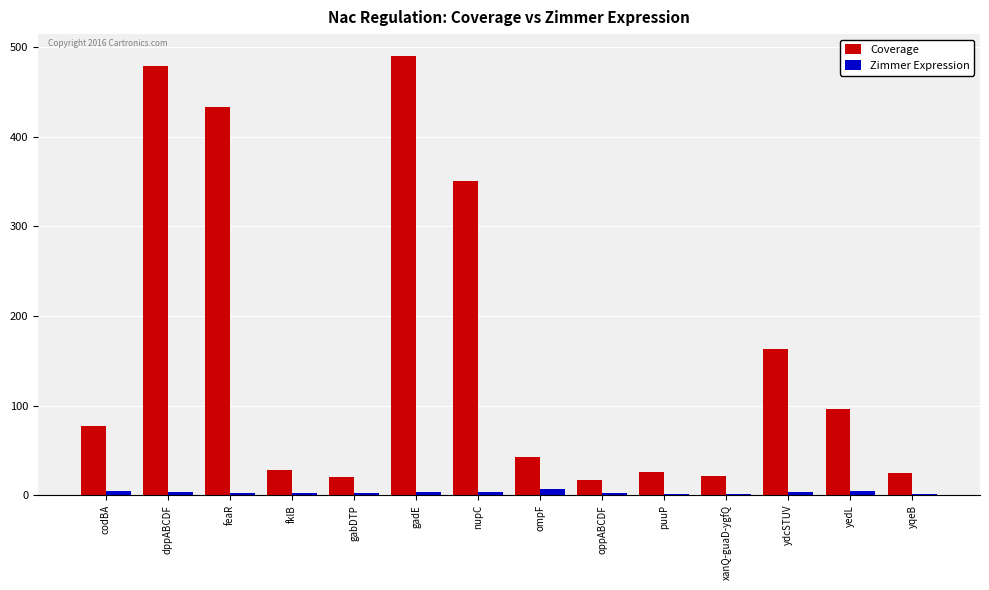

Between codBA and nupC, which series saw the biggest shift?

Coverage